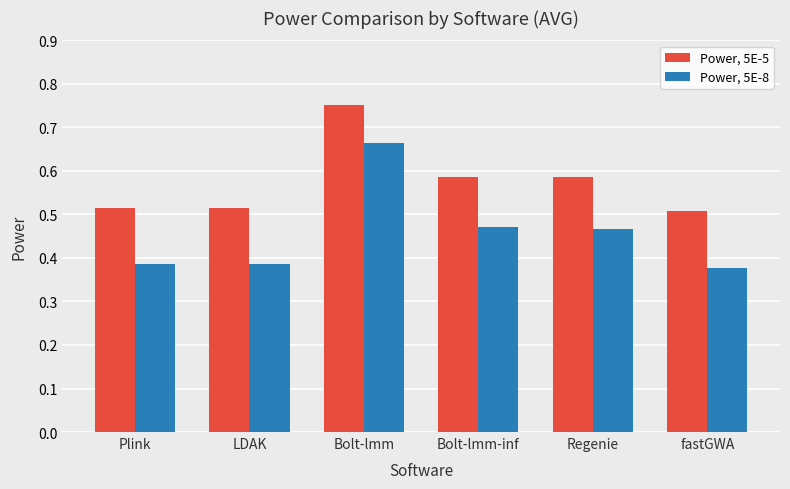

Which series changed the most between LDAK and Bolt-lmm?

Power, 5E-8